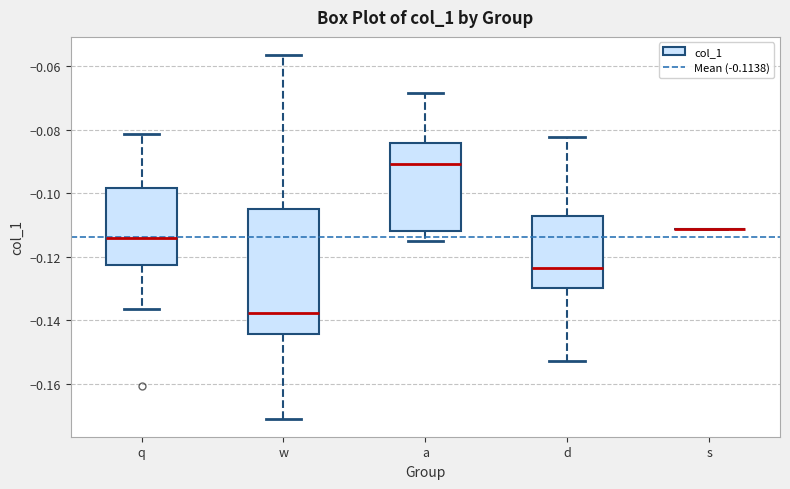

Reading left to right, transcribe this box plot: for each box, give where its median line is, the range the box spans, and where its two whiskers end, as read against the y-axis. The values are not printed on the chart, so give them approximately, as read against the axis.

q: median -0.114, box -0.122 to -0.098, whiskers -0.136 to -0.082
w: median -0.138, box -0.144 to -0.104, whiskers -0.170 to -0.056
a: median -0.090, box -0.112 to -0.084, whiskers -0.116 to -0.068
d: median -0.124, box -0.130 to -0.108, whiskers -0.152 to -0.082
s: box collapsed to a line at -0.112, whiskers -0.112 to -0.112